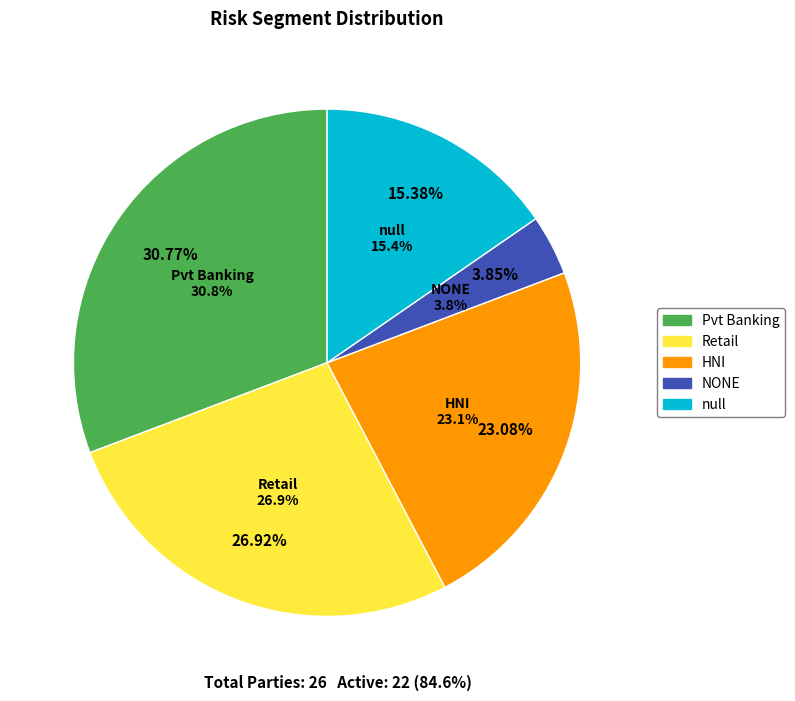

To the nearest percent, what percentage of the pie is Pvt Banking?

31%